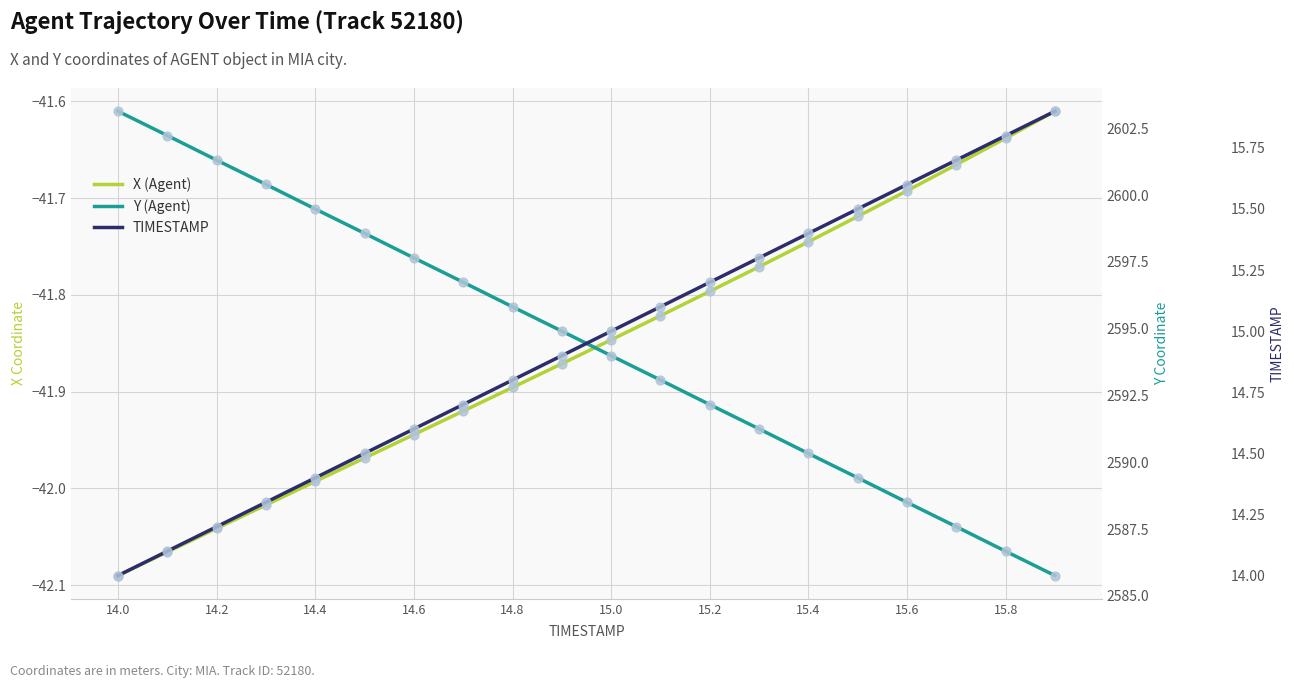

What are all the series names shown in the legend?

X (Agent), Y (Agent), TIMESTAMP